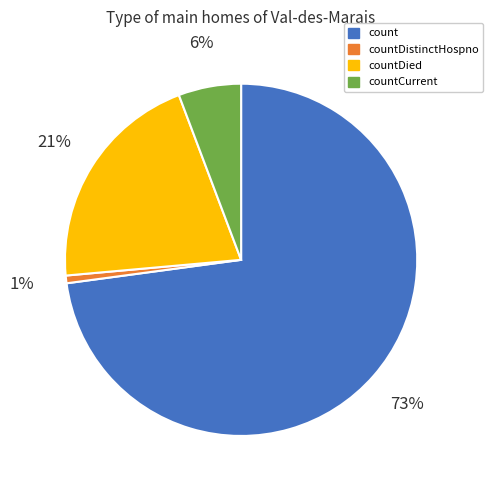

Rank the categories by value from lowest to highest.

countDistinctHospno, countCurrent, countDied, count